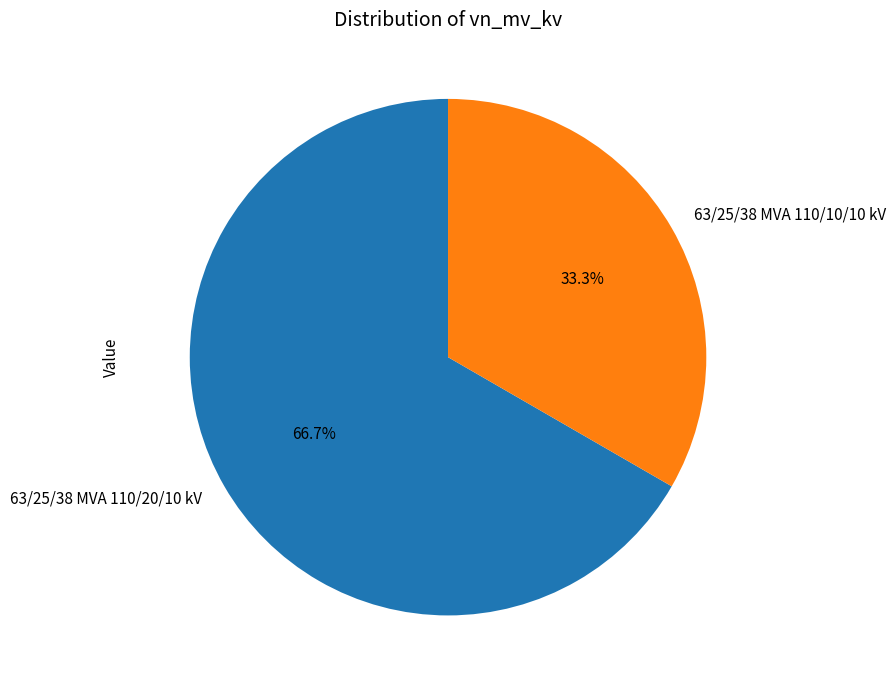

Does 63/25/38 MVA 110/20/10 kV represent more than half of the total?

Yes